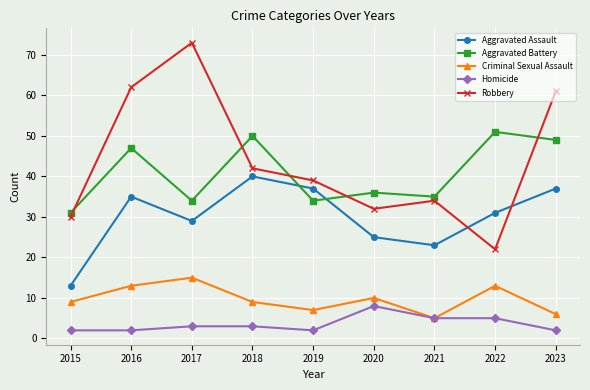

Reading right to left, transcribe all the data shown in this chart.

Aggravated Assault: 2023=37	2022=31	2021=23	2020=25	2019=37	2018=40	2017=29	2016=35	2015=13
Aggravated Battery: 2023=49	2022=51	2021=35	2020=36	2019=34	2018=50	2017=34	2016=47	2015=31
Criminal Sexual Assault: 2023=6	2022=13	2021=5	2020=10	2019=7	2018=9	2017=15	2016=13	2015=9
Homicide: 2023=2	2022=5	2021=5	2020=8	2019=2	2018=3	2017=3	2016=2	2015=2
Robbery: 2023=61	2022=22	2021=34	2020=32	2019=39	2018=42	2017=73	2016=62	2015=30